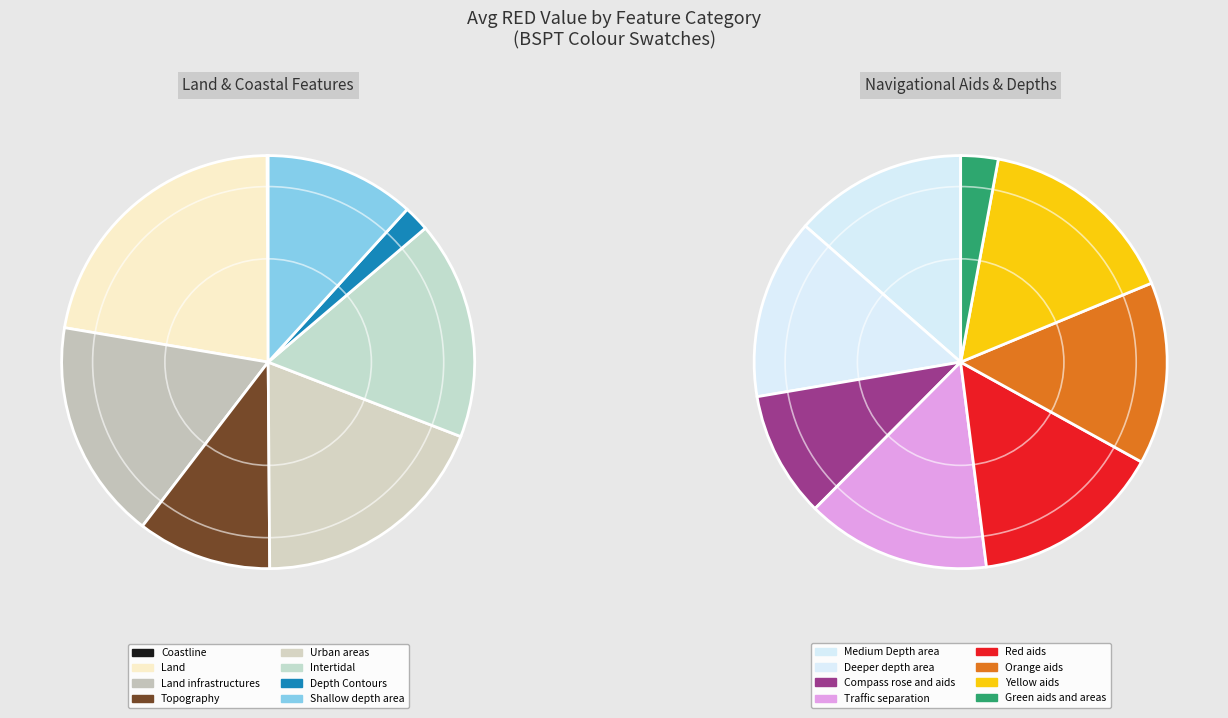

How much of the chart is everything except Coastline?

100.0%